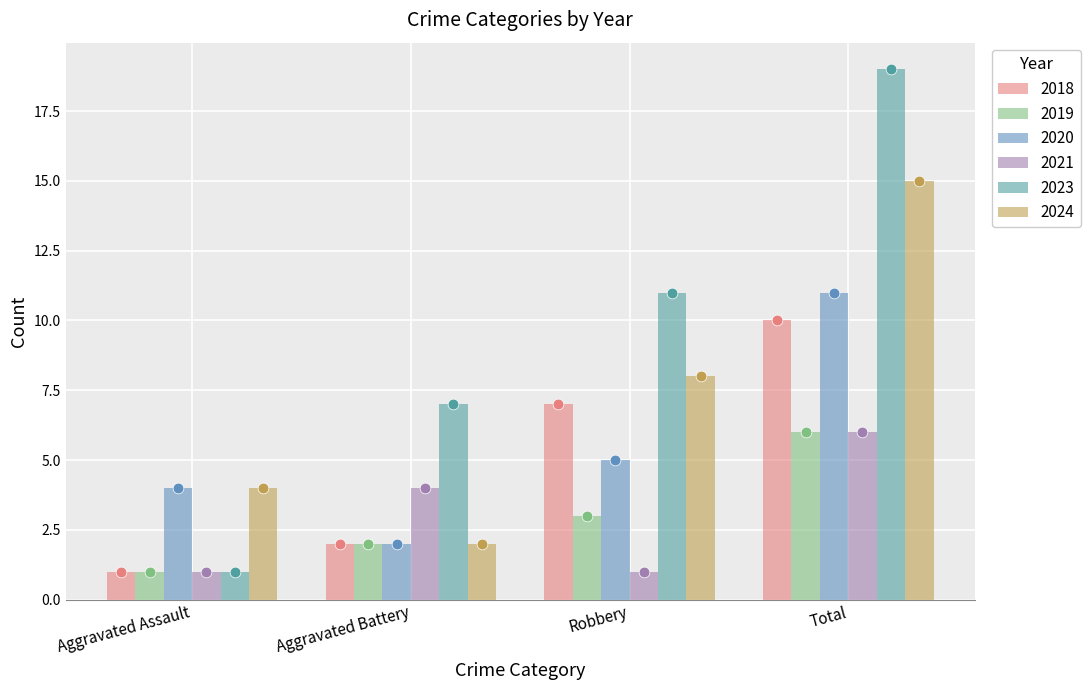

At how many categories does at least one series exceed 3?

4